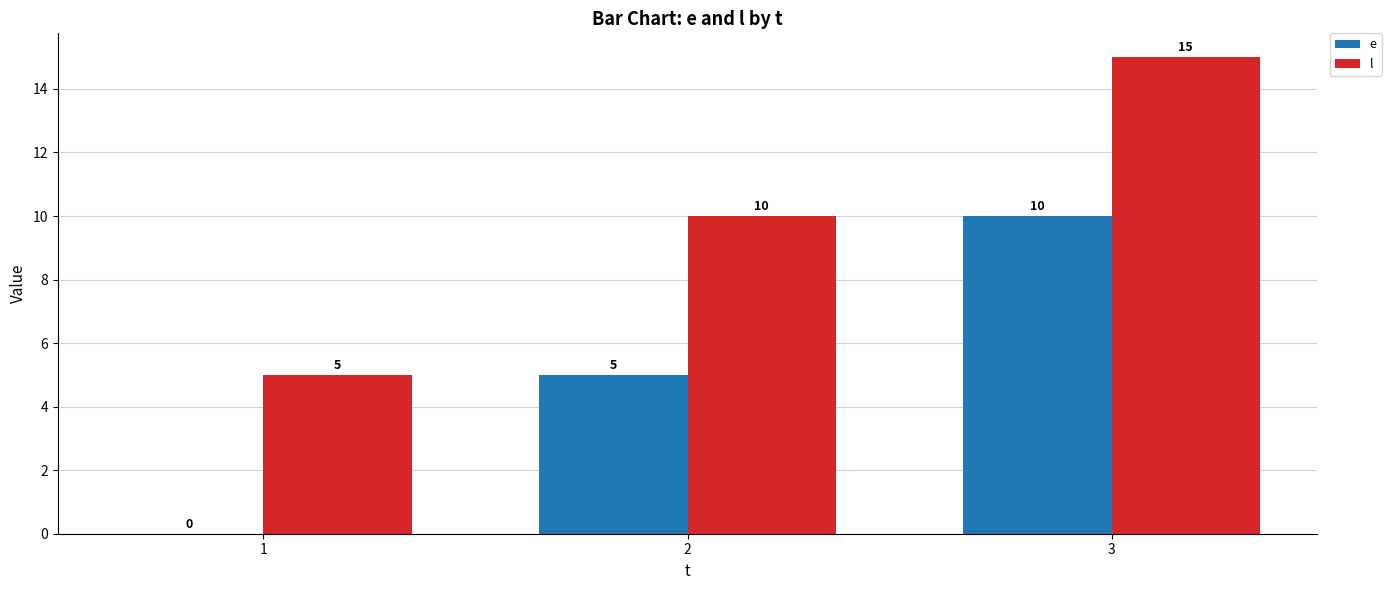

How many l values are between 5 and 15?

3